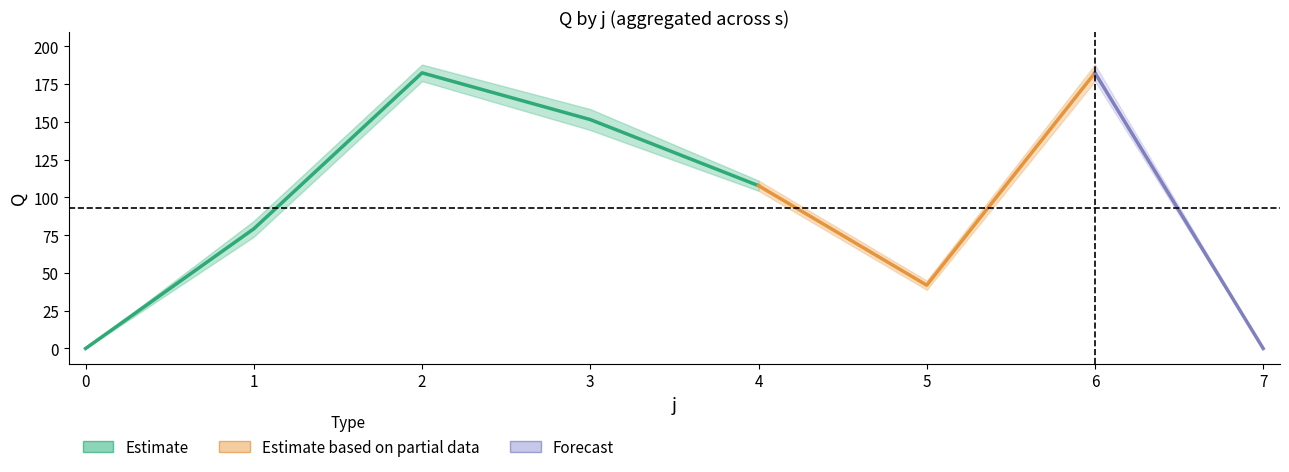

What is the sum of the s1 values at 5 and 0?

46.6